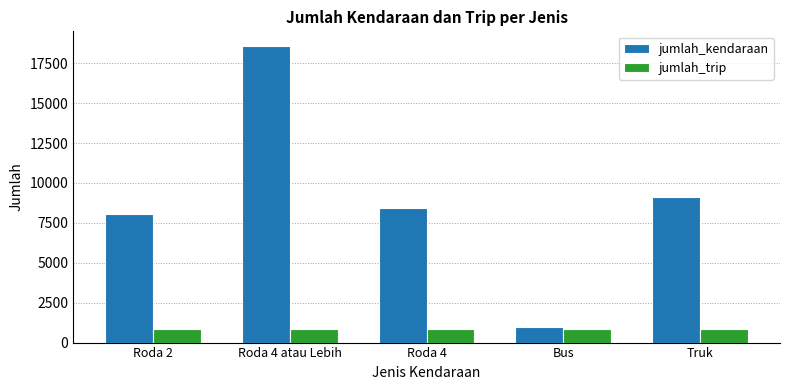

At which category is the sum across all series the highest?

Roda 4 atau Lebih